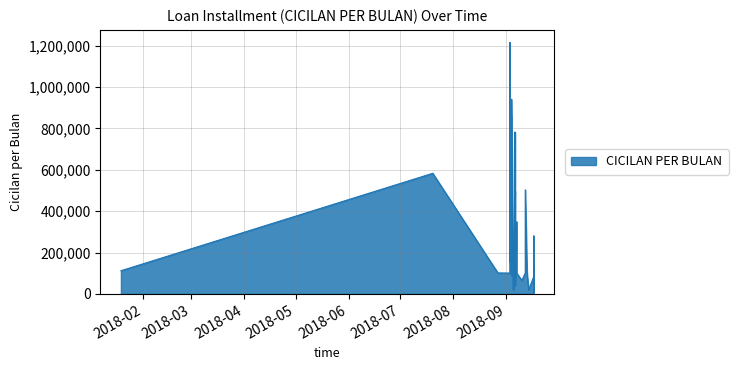

What is the label of the 19th point from the right?

18